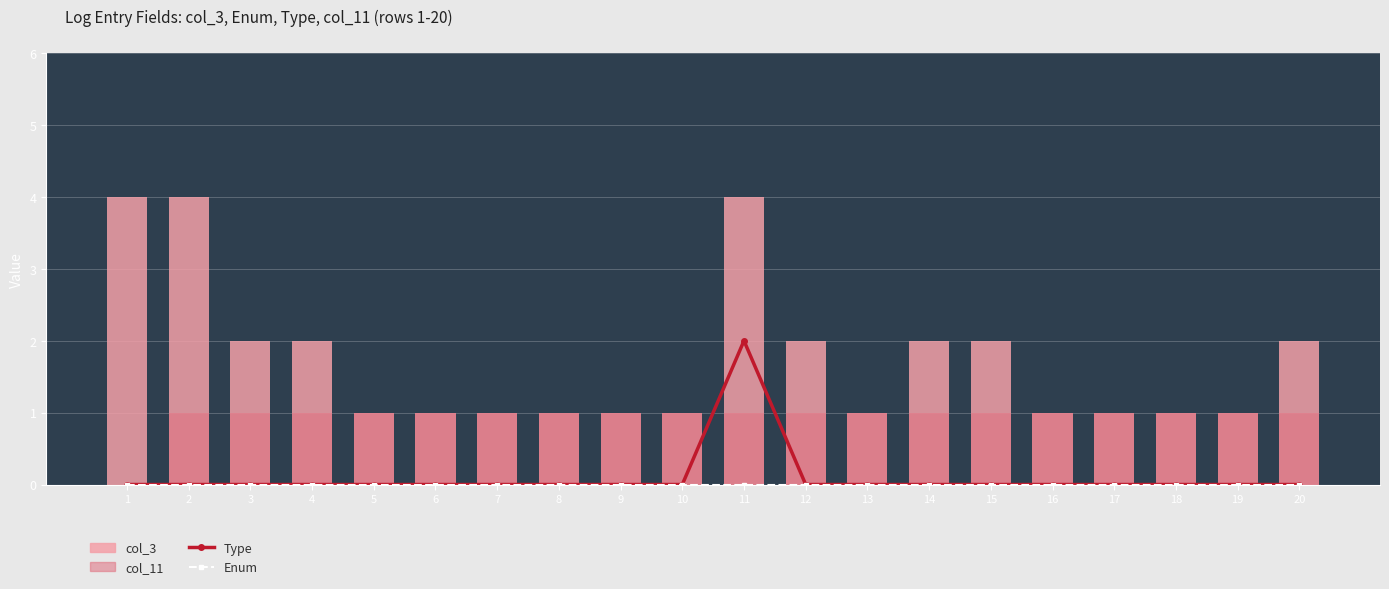

Count the number of data series in this chart.

4